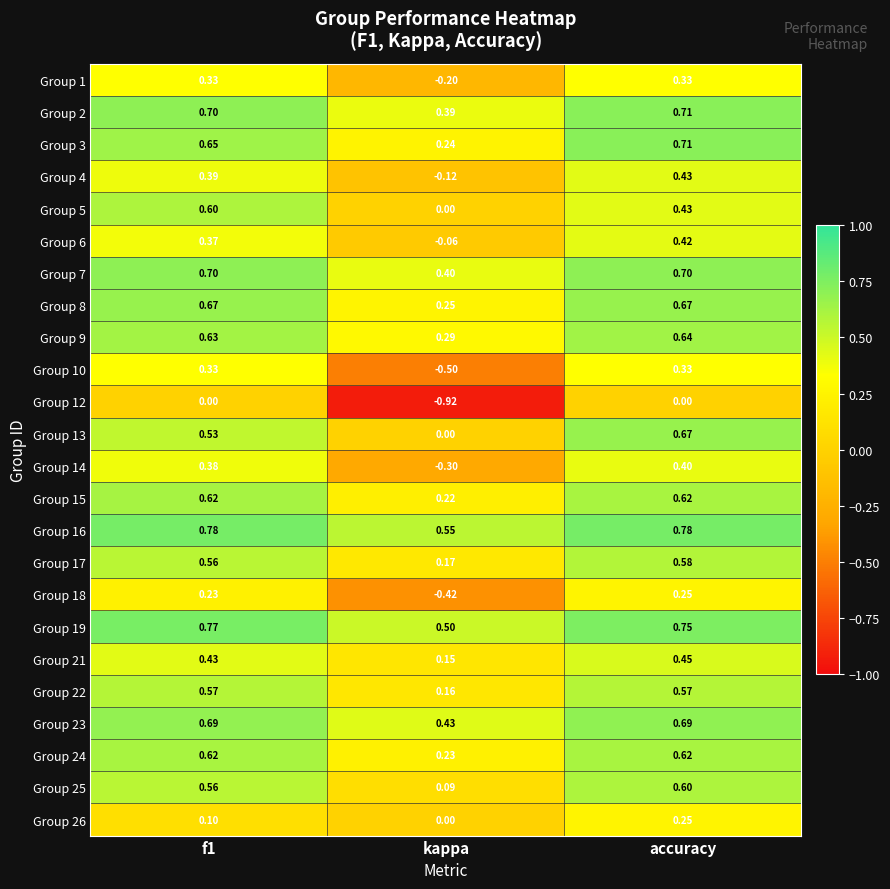

How many data points in Group 4 are above 0?

2